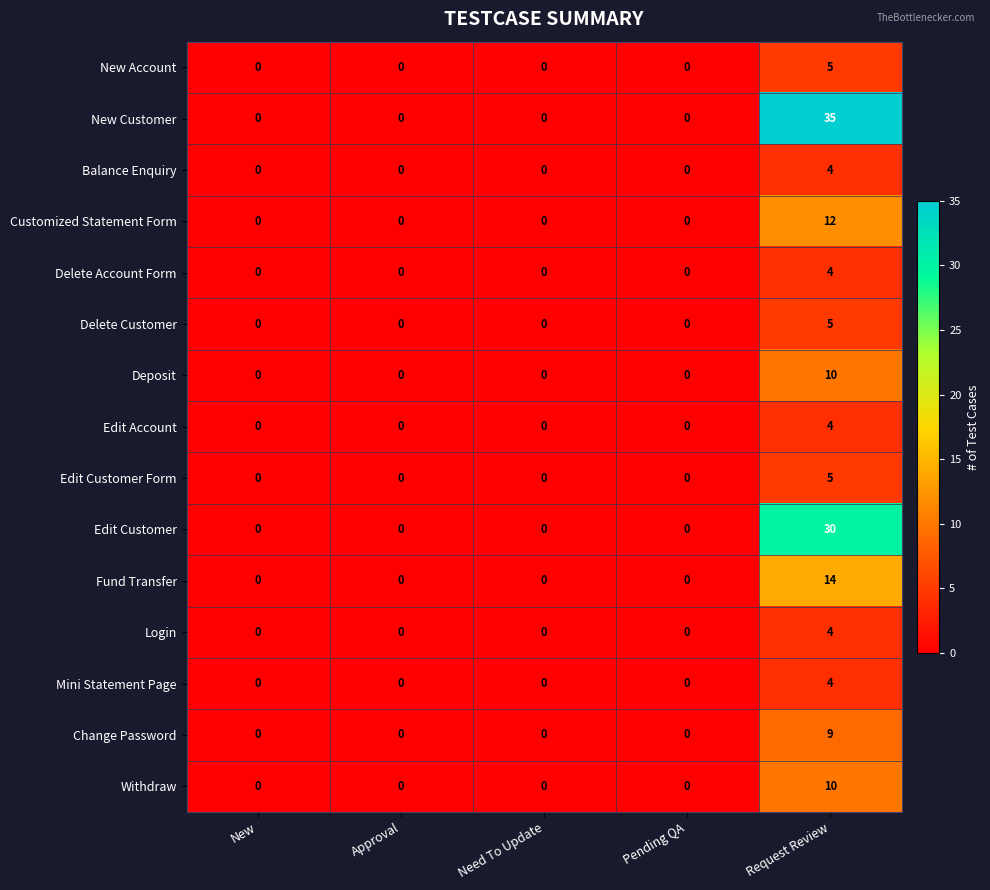

Which series has the largest range (max minus min)?

New Customer